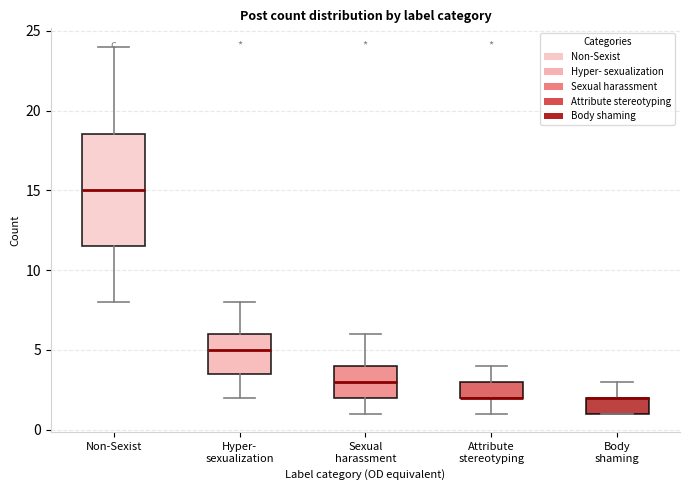

Where is the lower edge of the box for Attribute stereotyping on the y-axis? The values are not printed on the chart, so give them approximately, as read against the axis.

2.0